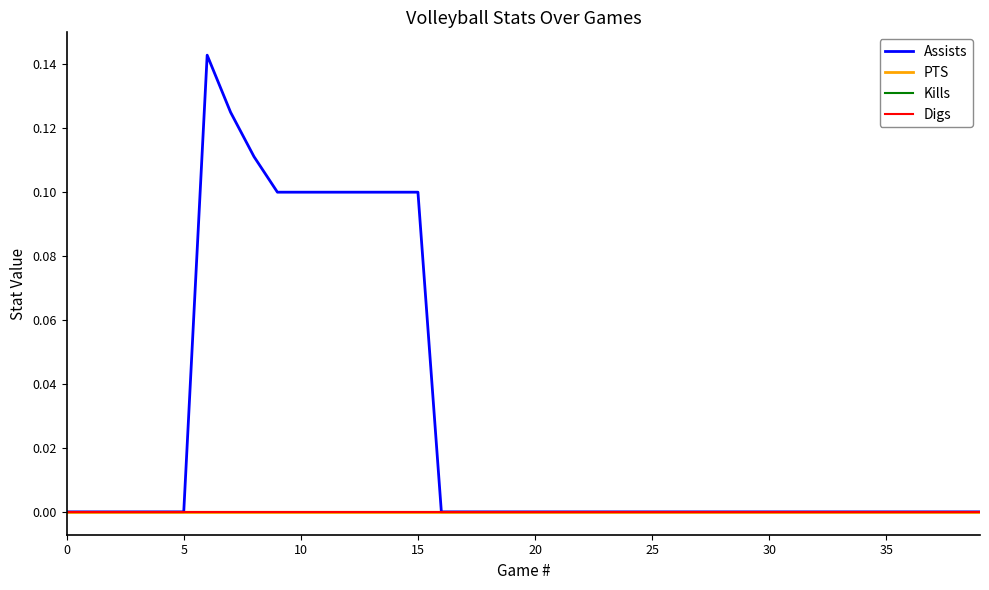

Is this an area chart (filled region under the line)?

No